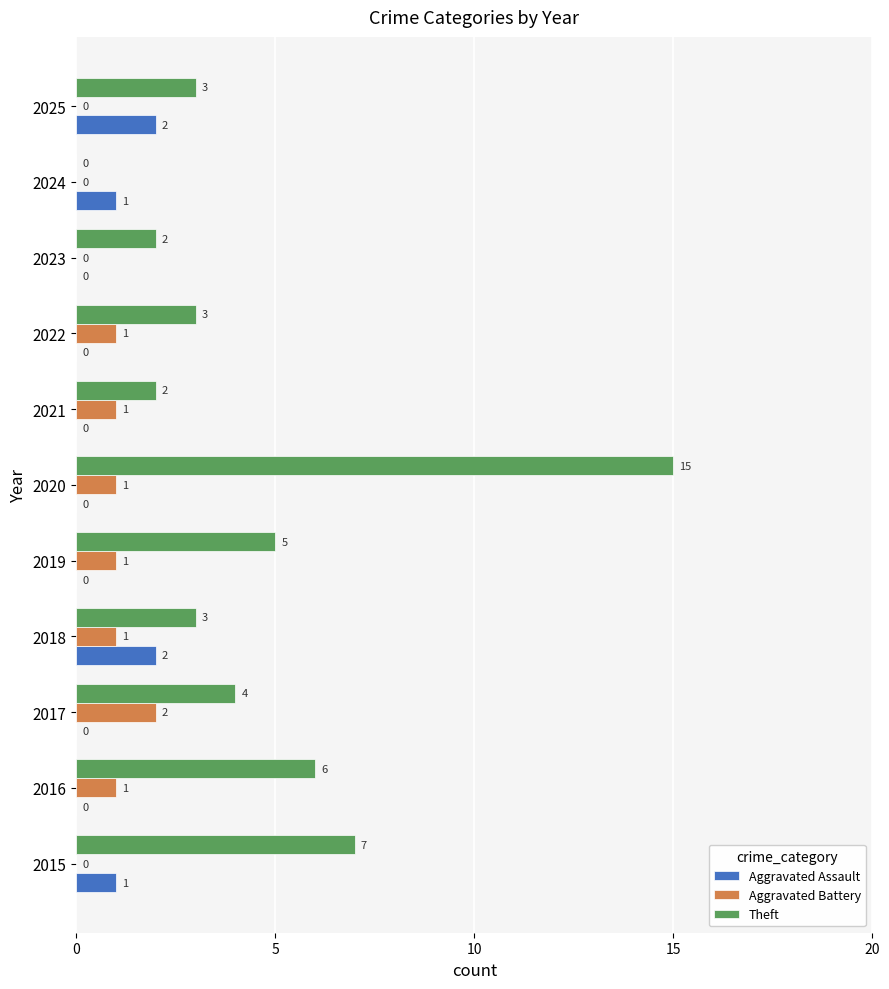

Which series changed the most between 2016 and 2020?

Theft